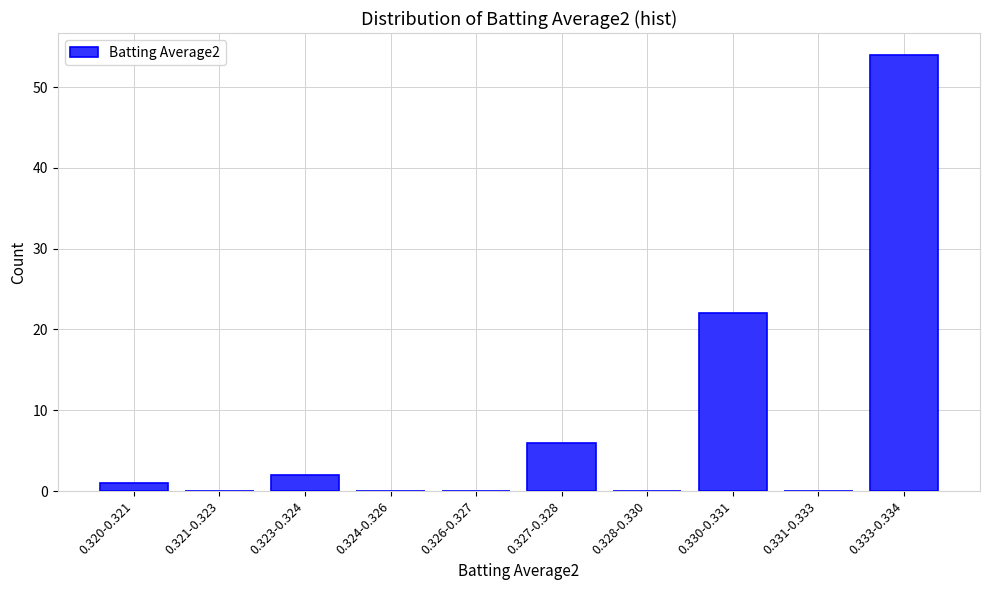

Reading left to right, what are all the values shown in this chart?

0.320-0.321=1	0.321-0.323=0	0.323-0.324=2	0.324-0.326=0	0.326-0.327=0	0.327-0.328=6	0.328-0.330=0	0.330-0.331=22	0.331-0.333=0	0.333-0.334=54